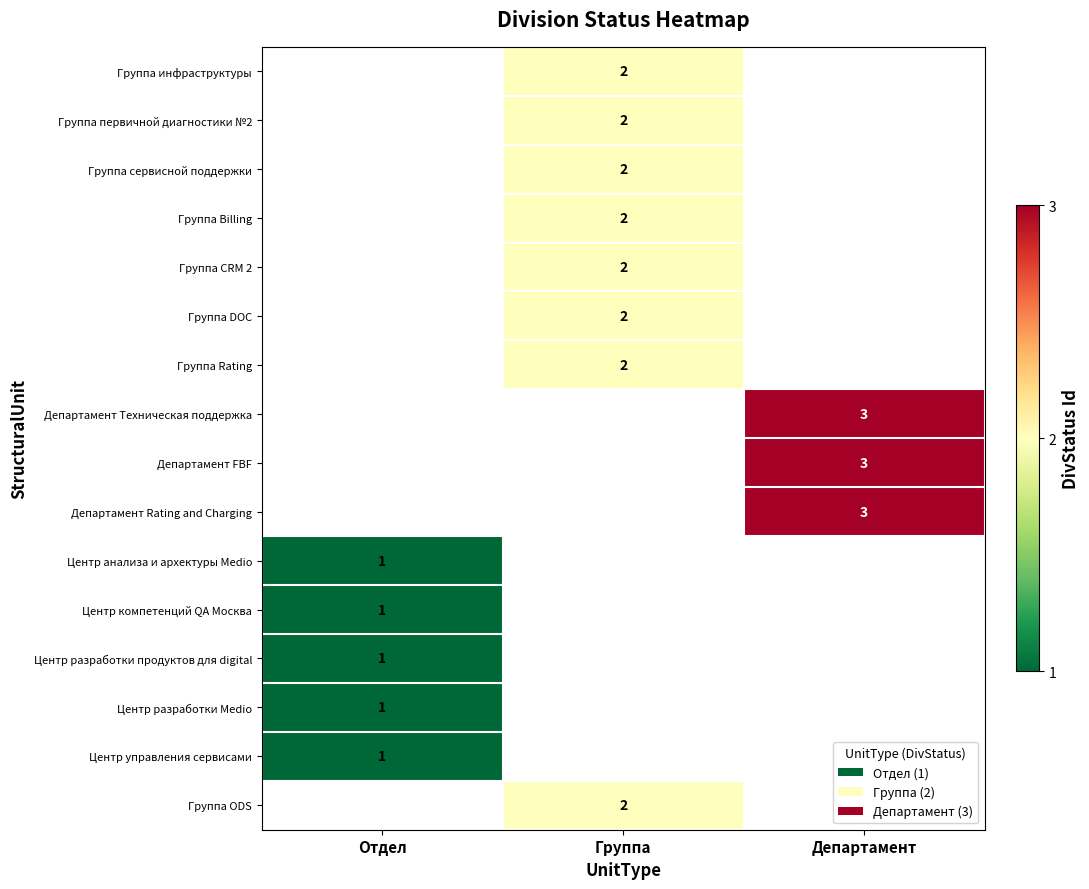

Is it true that Группа Billing equals 3 at Группа?

False